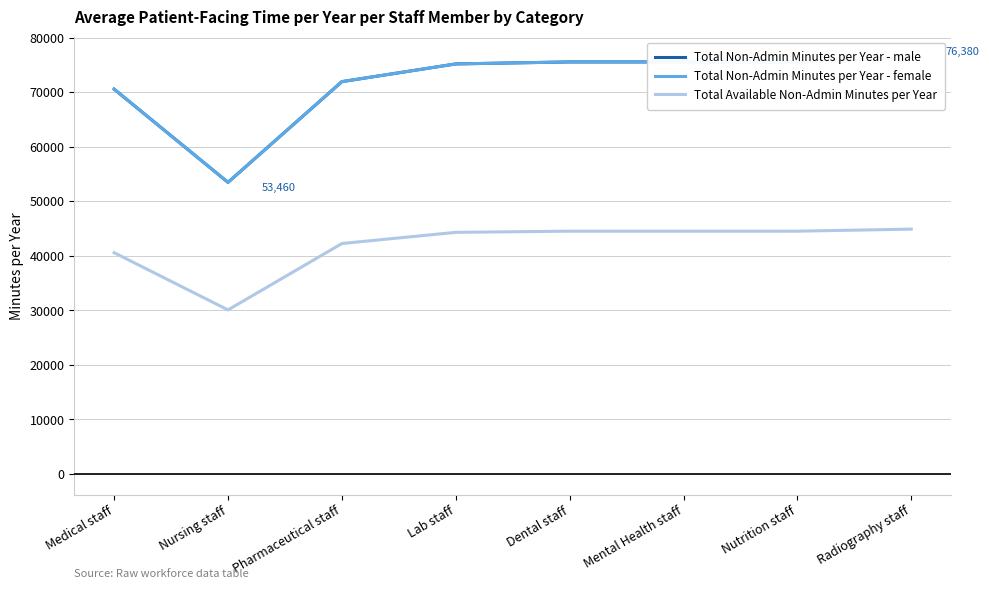

What is the lowest value of the Total Available Non-Admin Minutes per Year series?

30060